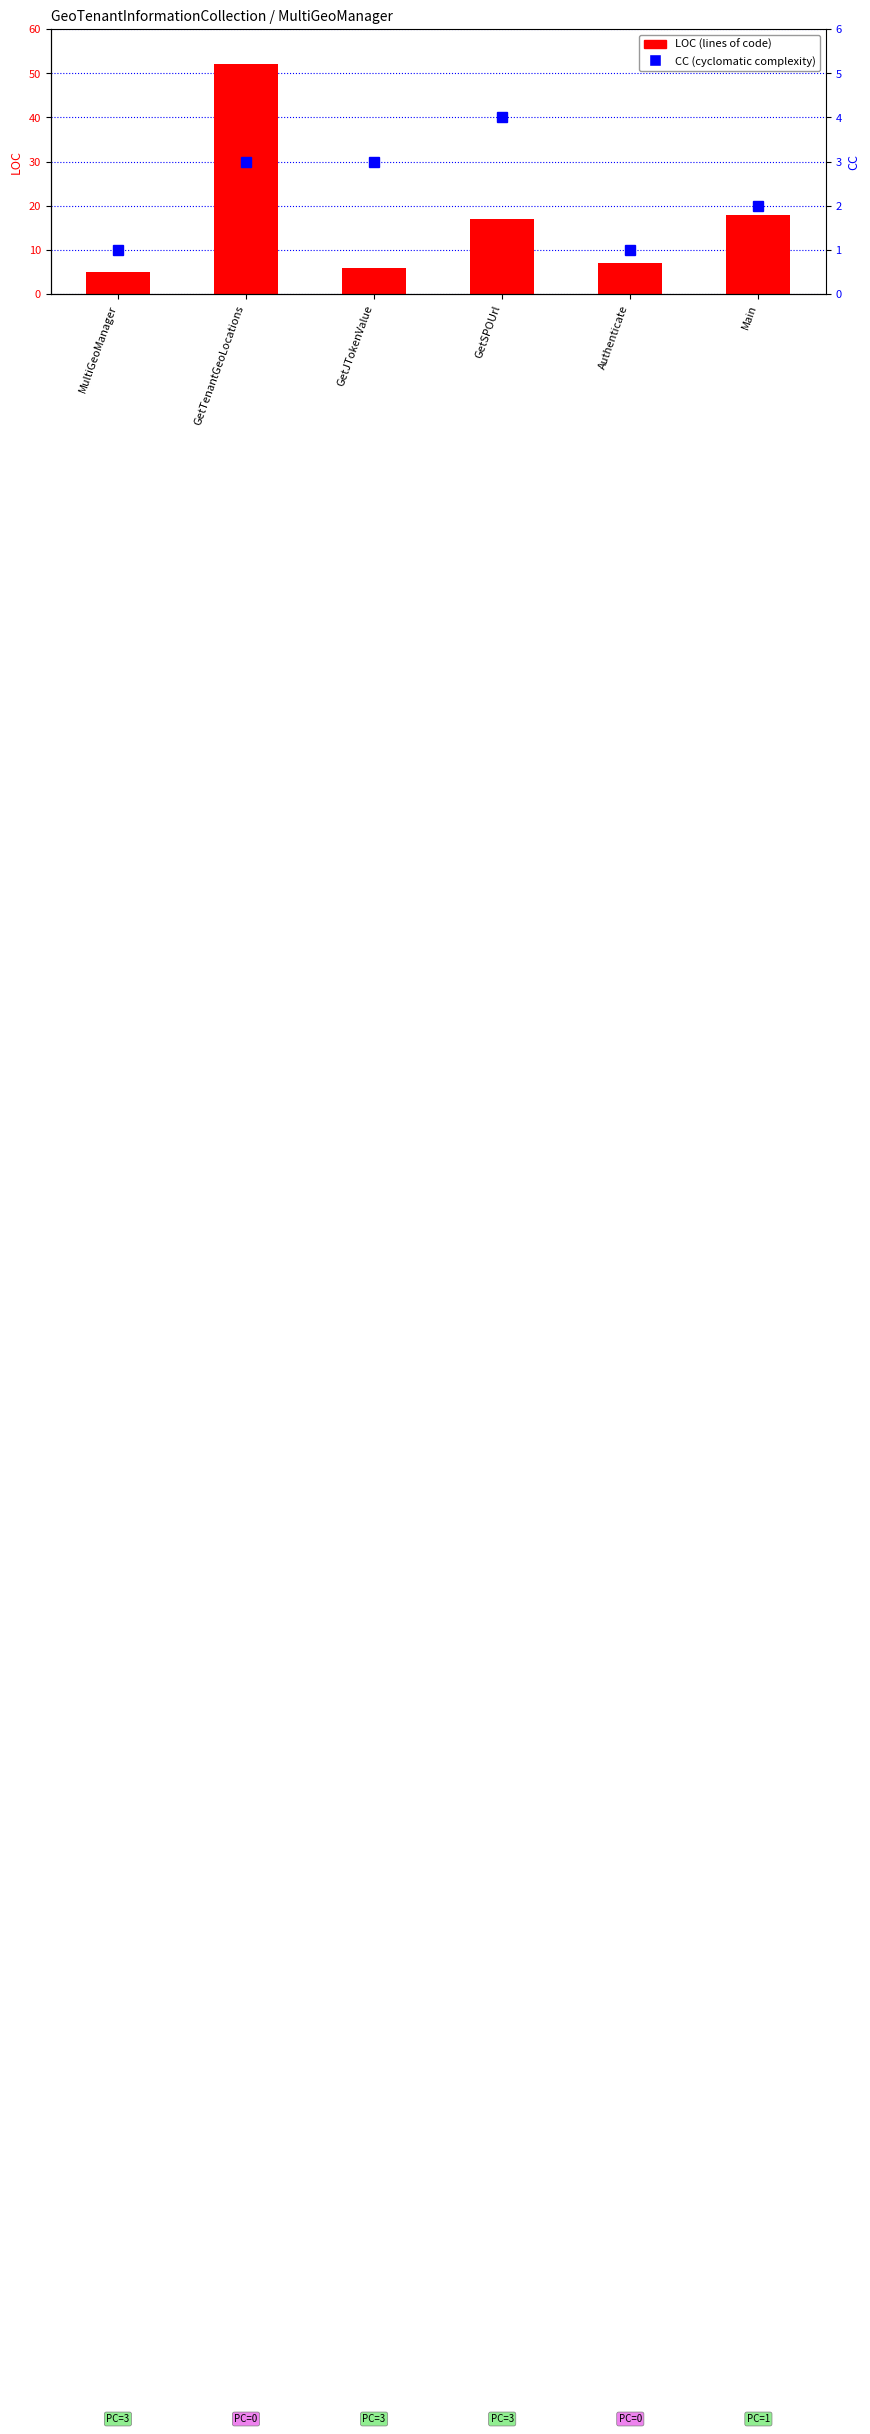

The value of LOC (lines of code) at MultiGeoManager is 2. True or false?

False